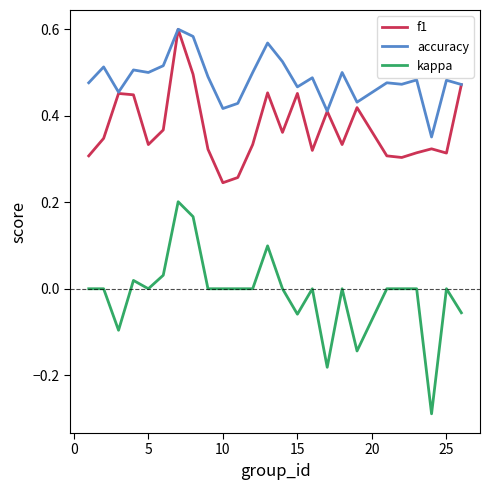

True or false: f1 and kappa intersect in this chart.

False